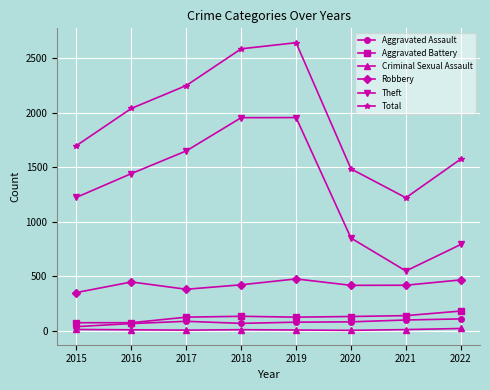

Which series changed the most between 2017 and 2020?

Theft